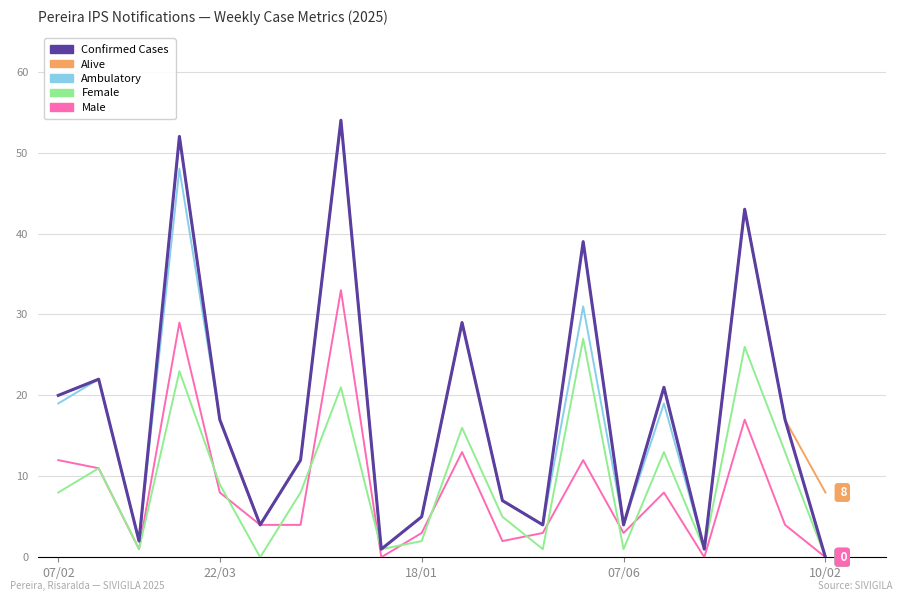

What is the greatest value displayed?

54